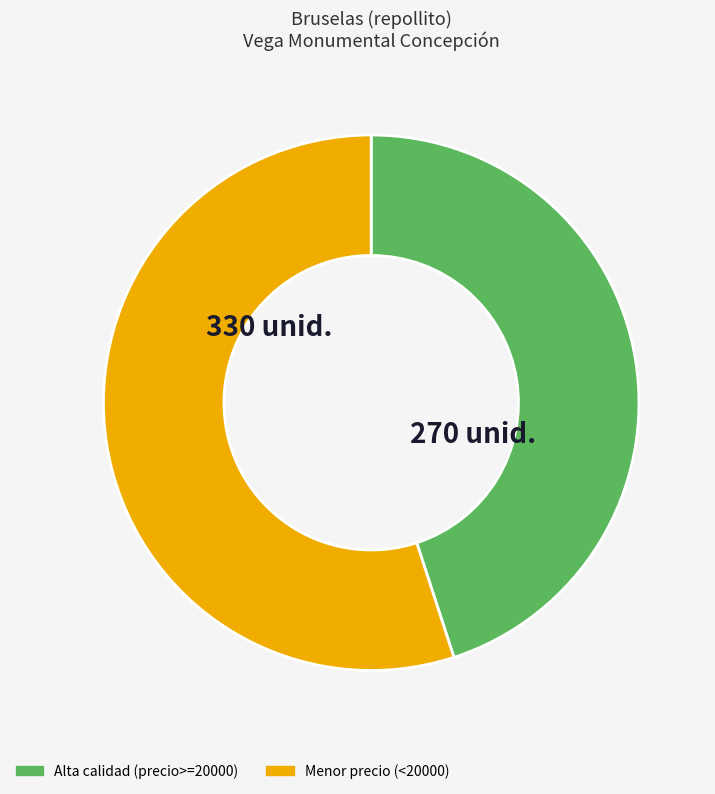

Is there any slice that represents more than half of the pie?

Yes